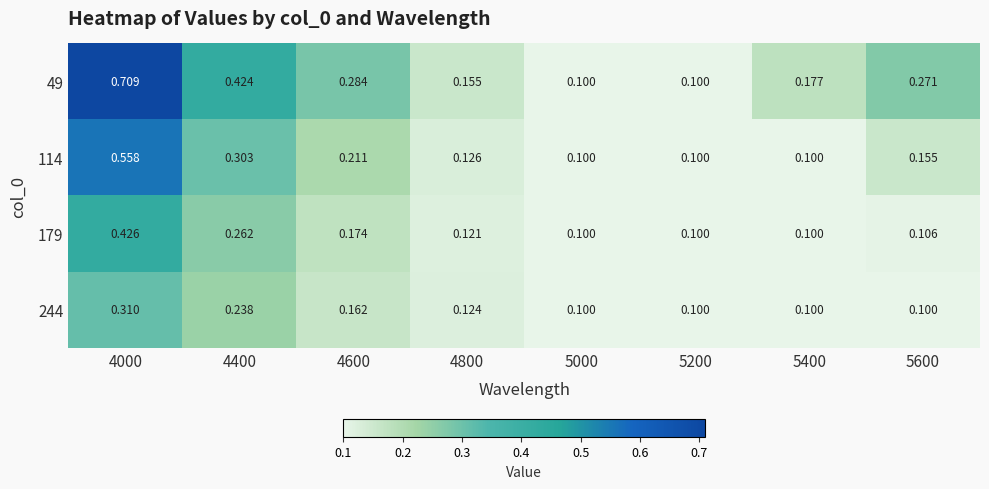

Is the value of 49 at 5400 greater than the value of 244 at 5400?

Yes